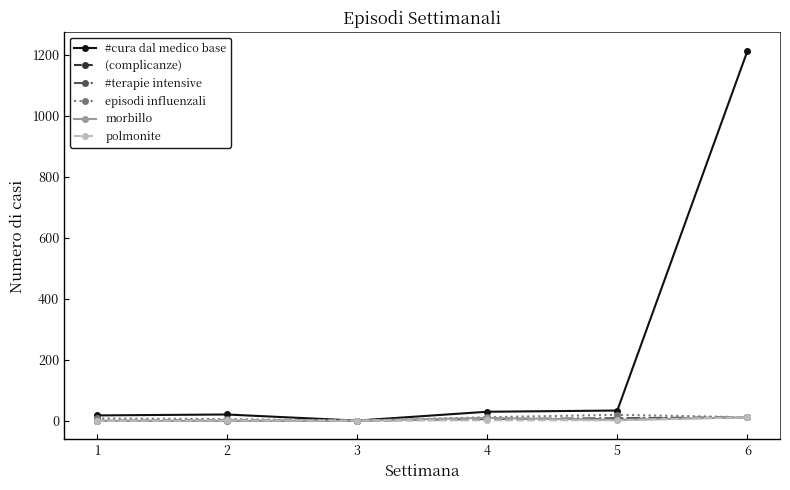

What is the greatest value displayed?

1212